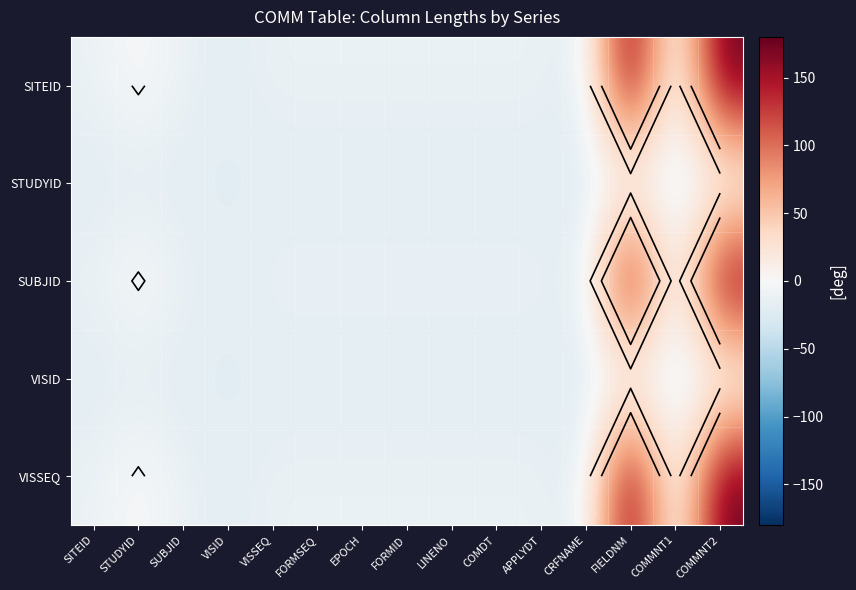

What is the lowest value of the SITEID series?

-19.0